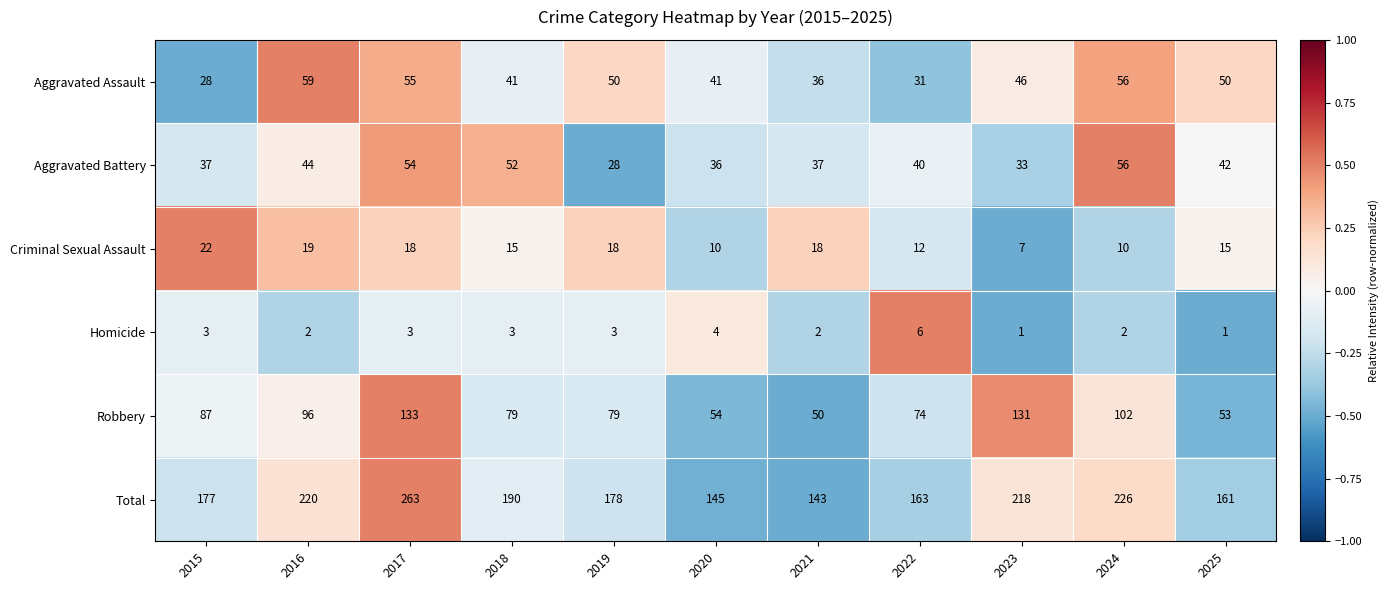

The value of Criminal Sexual Assault at 2016 is 19. True or false?

True